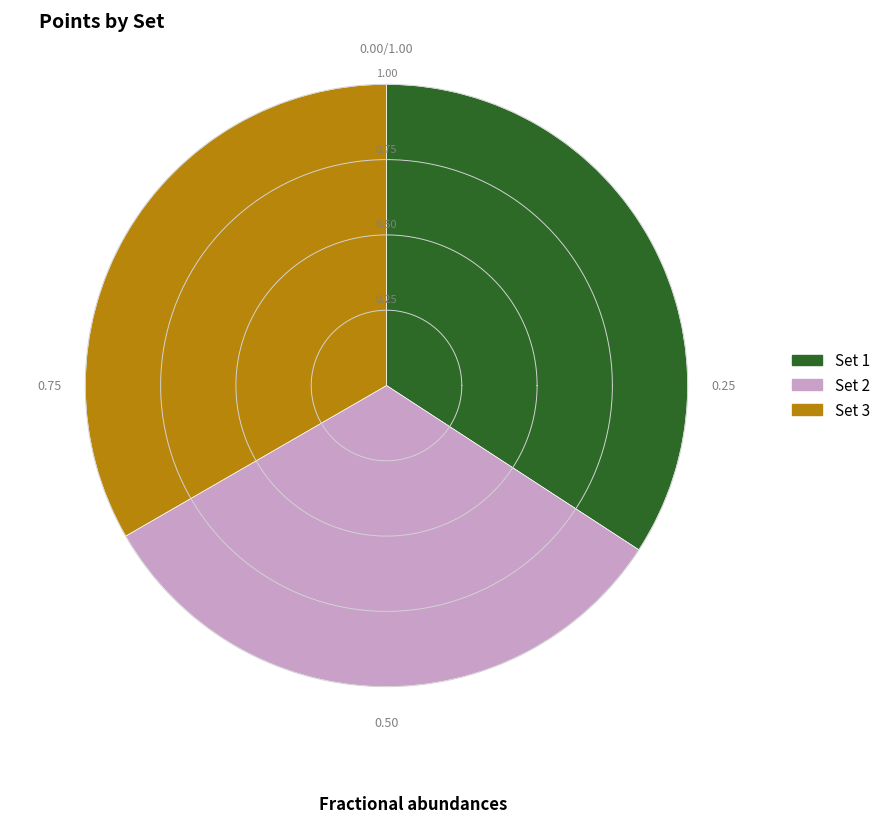

Does Set 3 represent more than half of the total?

No